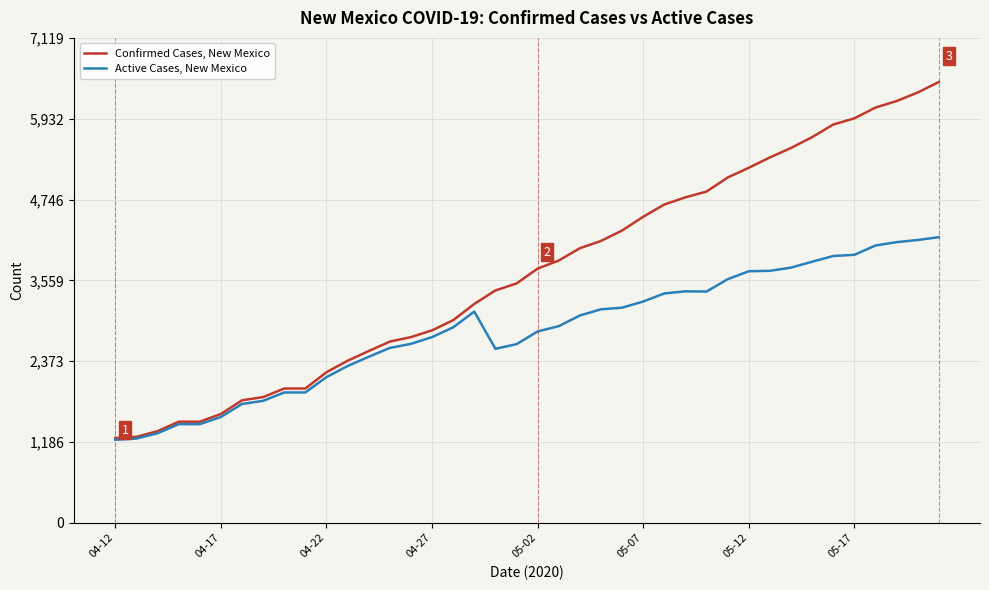

Which series has the largest total across all categories?

Confirmed Cases, New Mexico